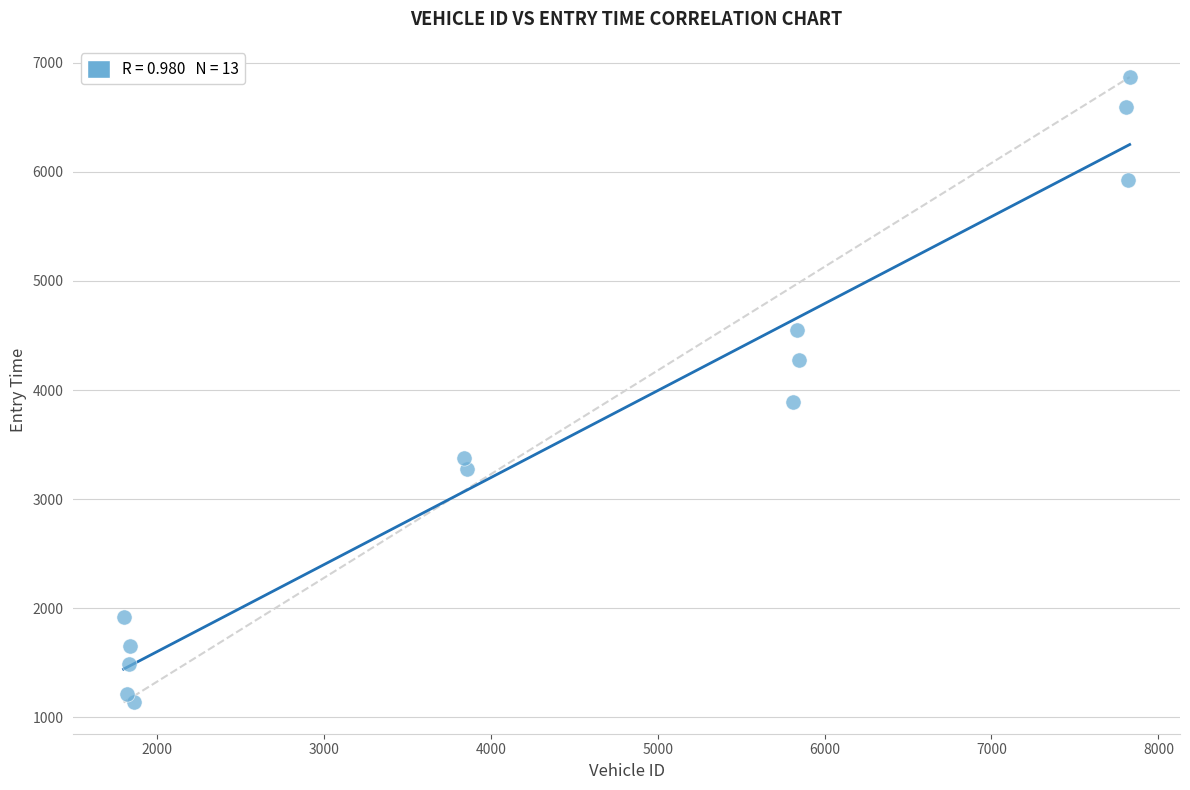

What is the range of X values (max minus min)?

6028.0